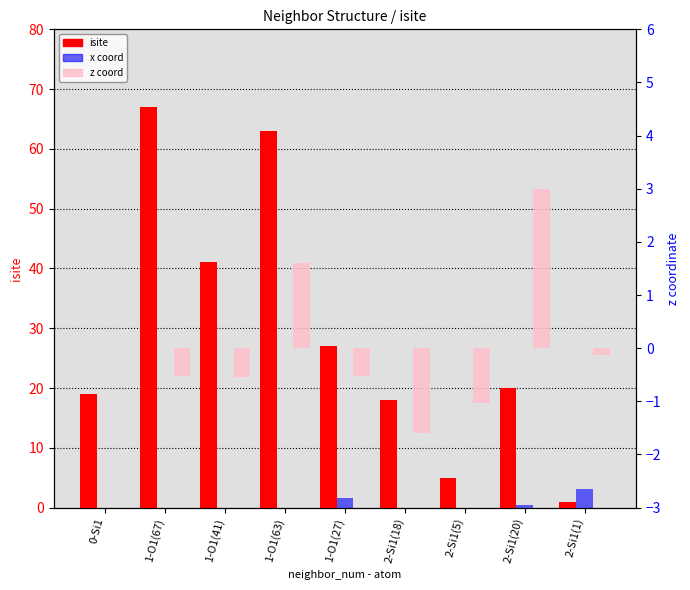

At which category is the sum across all series the highest?

1-O1(67)